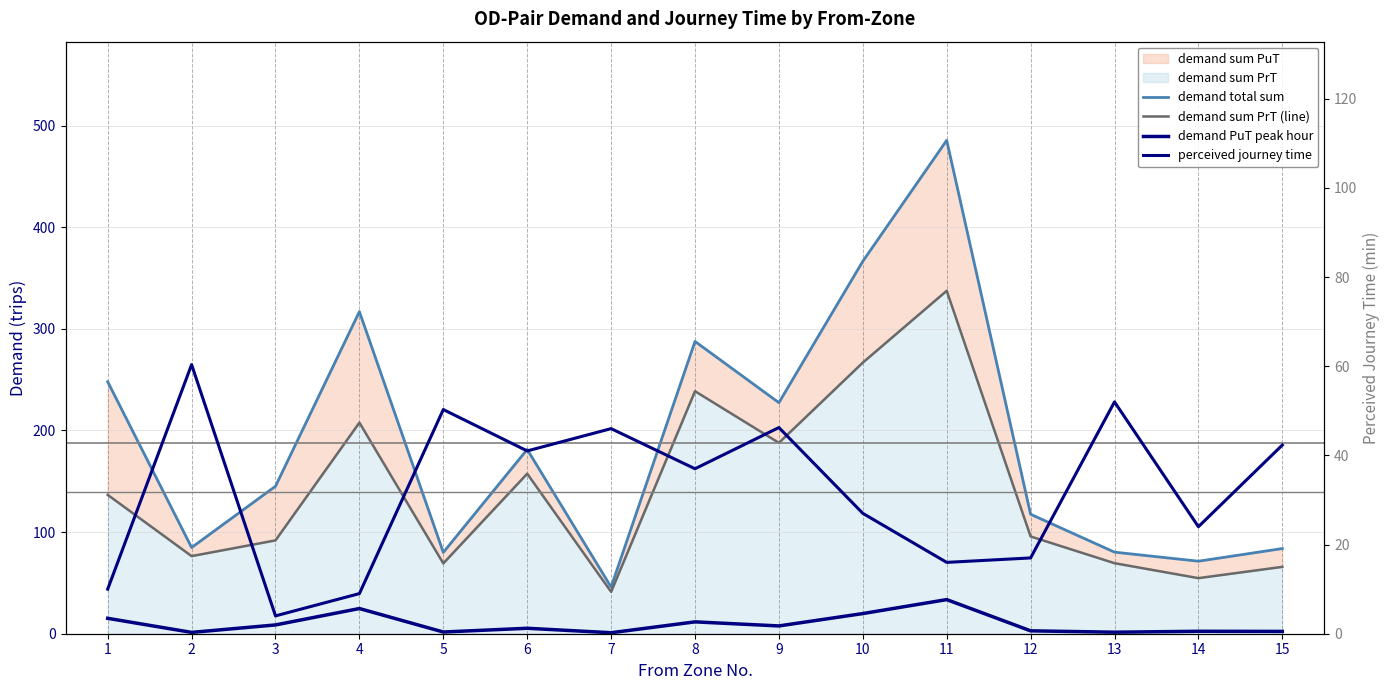

How many lines are shown in the chart?

4